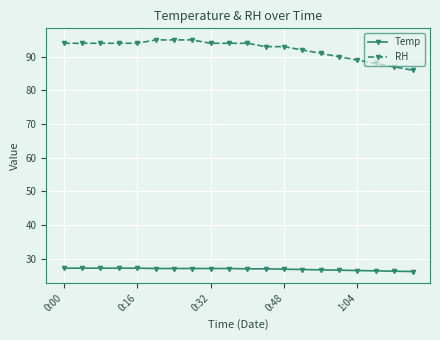

What is the sum of all Temp values?

537.9